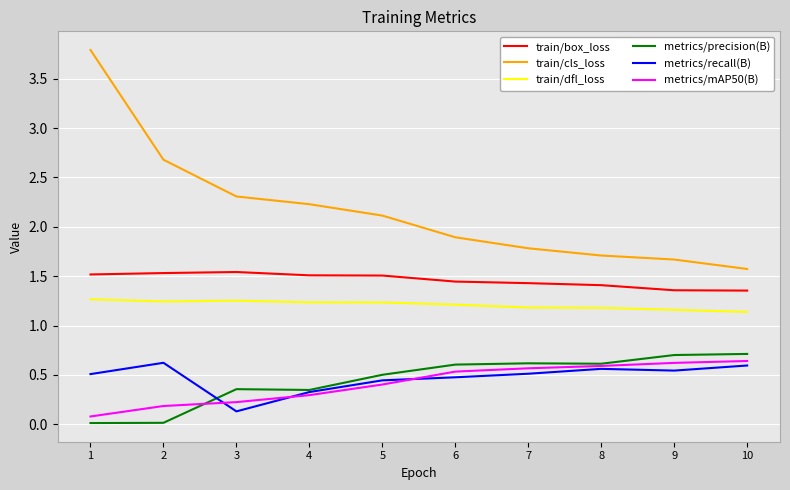

How many lines are shown in the chart?

6